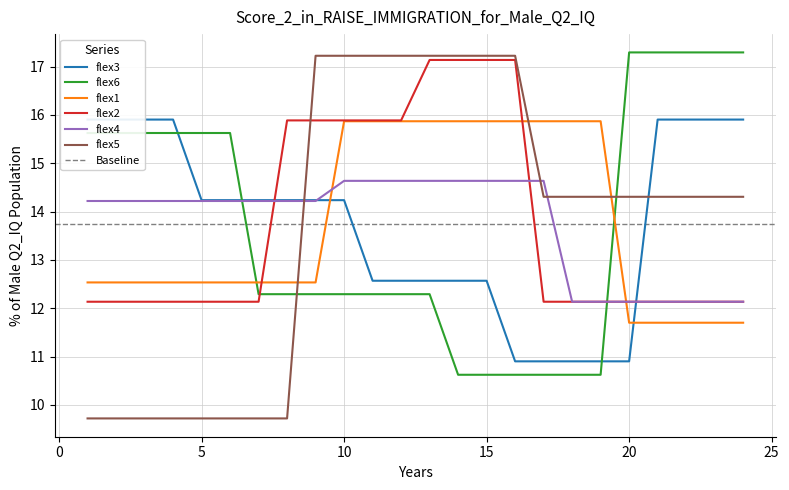

What is the maximum value for flex1?

15.9